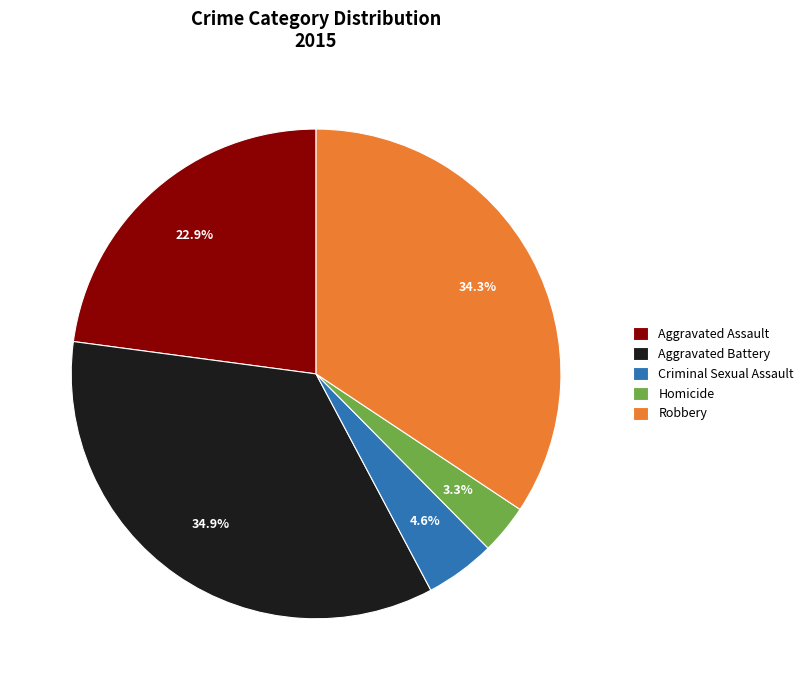

True or false: Criminal Sexual Assault accounts for 5% of the total.

True